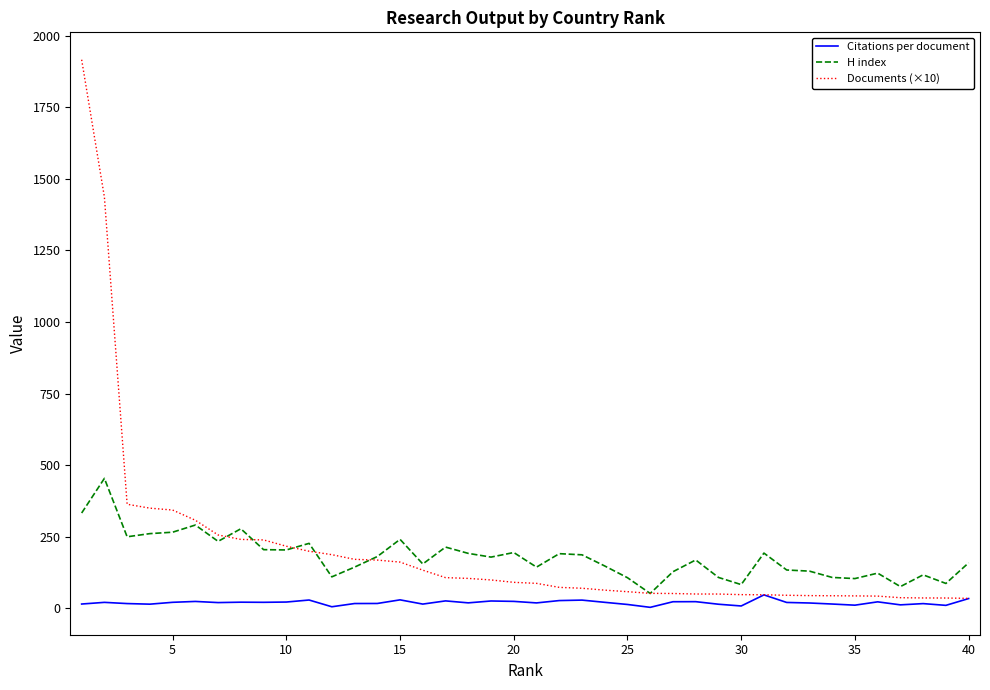

Rank the series by their maximum value, from highest to lowest.

Documents (×10), H index, Citations per document